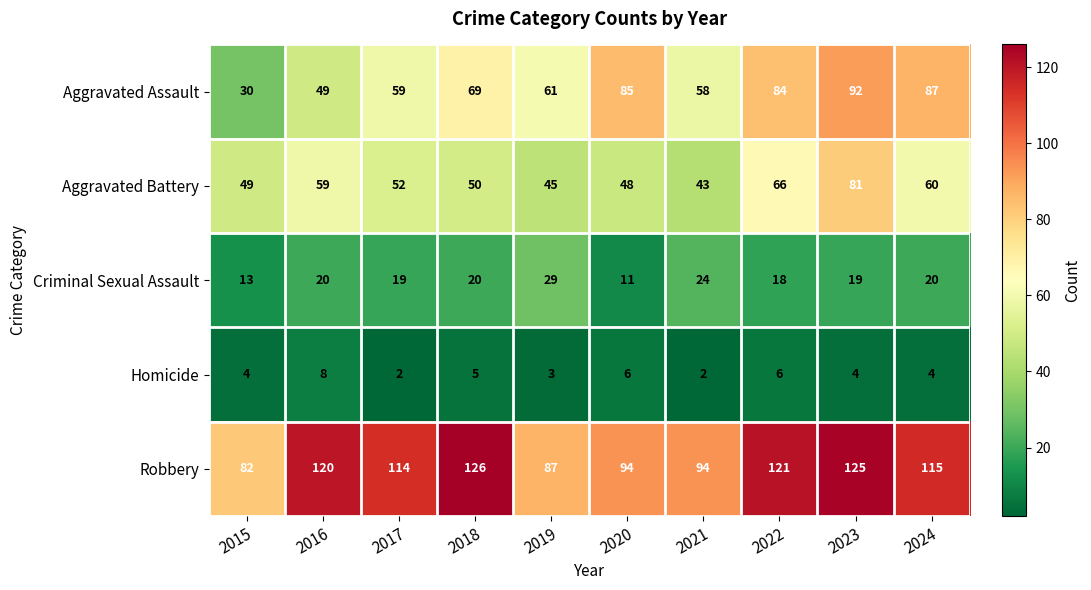

Rank the series at 2020 from lowest to highest value.

Homicide, Criminal Sexual Assault, Aggravated Battery, Aggravated Assault, Robbery